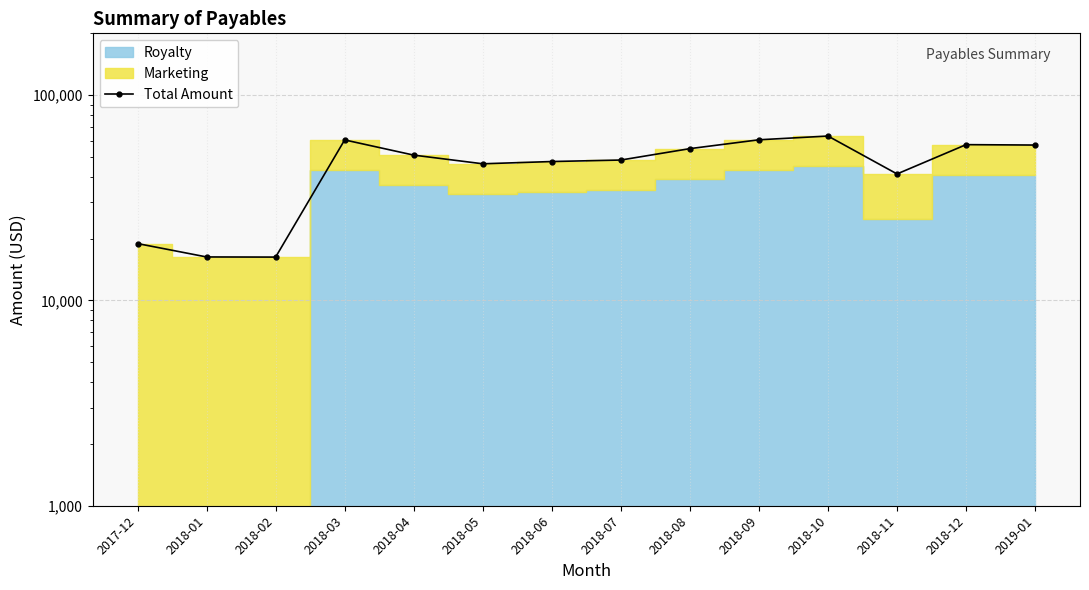

At which category does the chart reach its minimum across all series?

2018-02